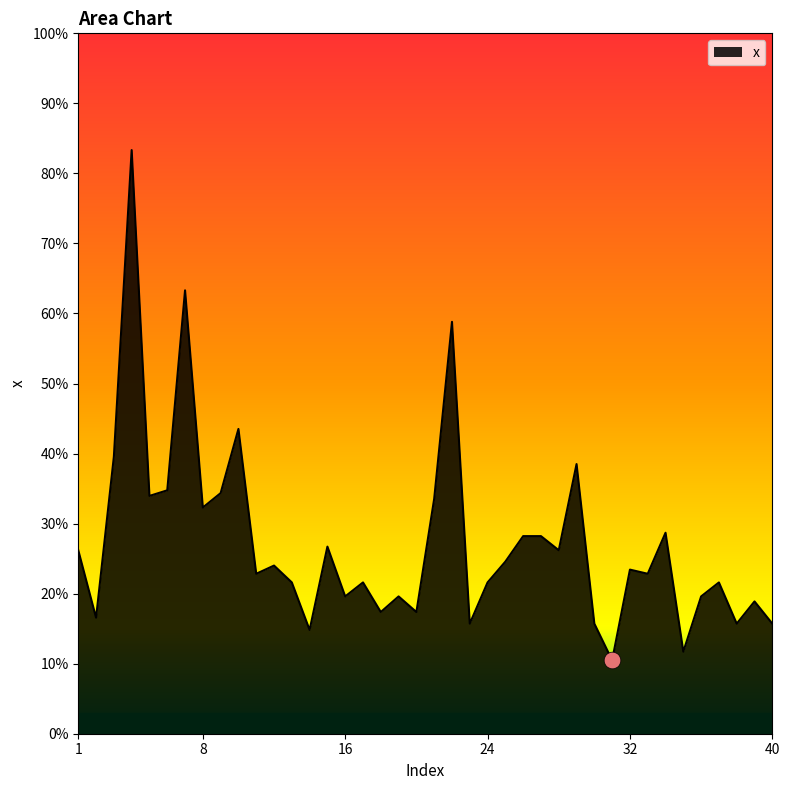

Is this an area chart (filled region under the line)?

Yes